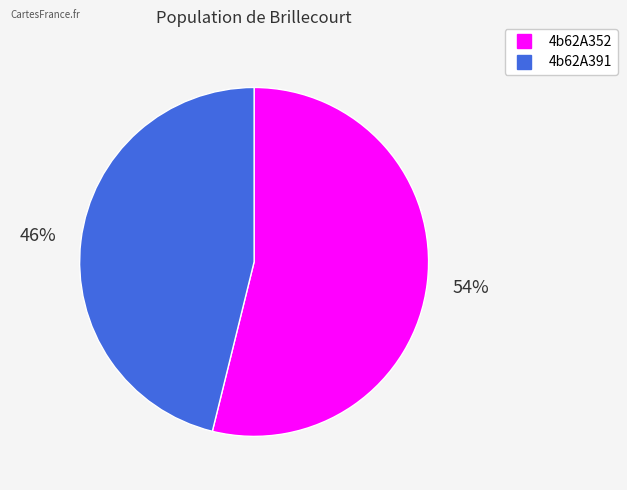

The 4b62A391 slice represents 46% of the pie. True or false?

True